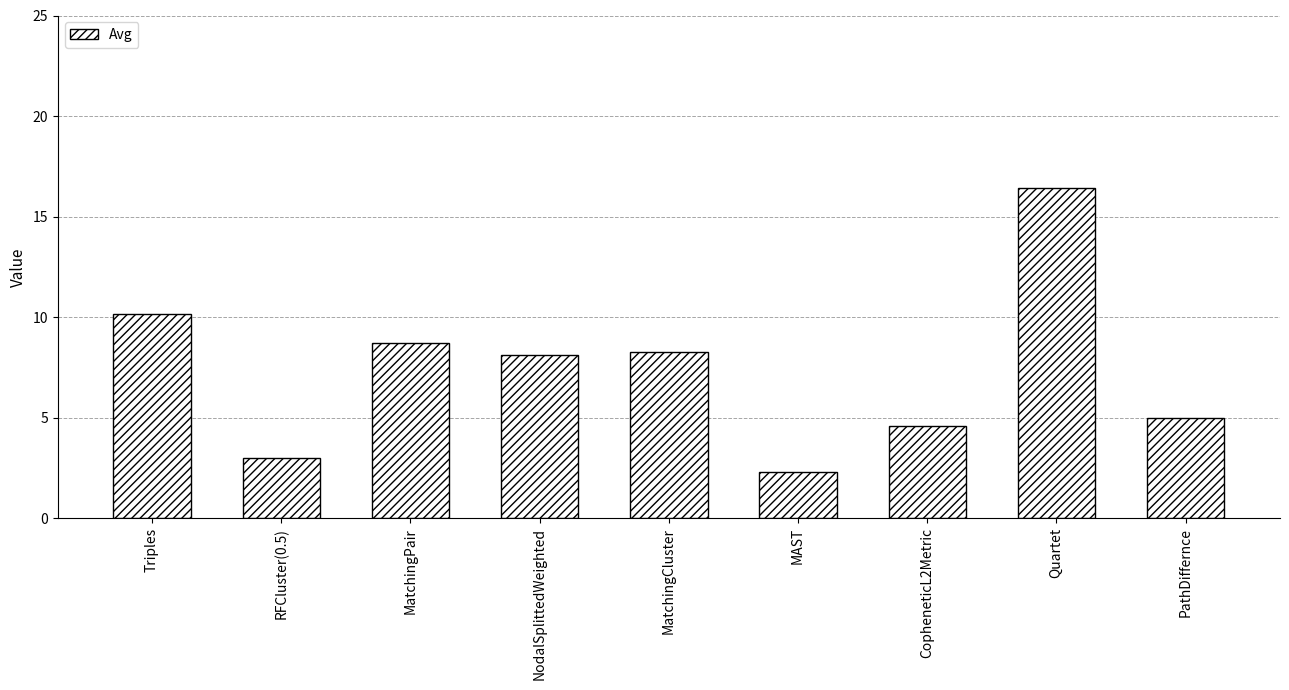

Does the chart contain any negative values?

No